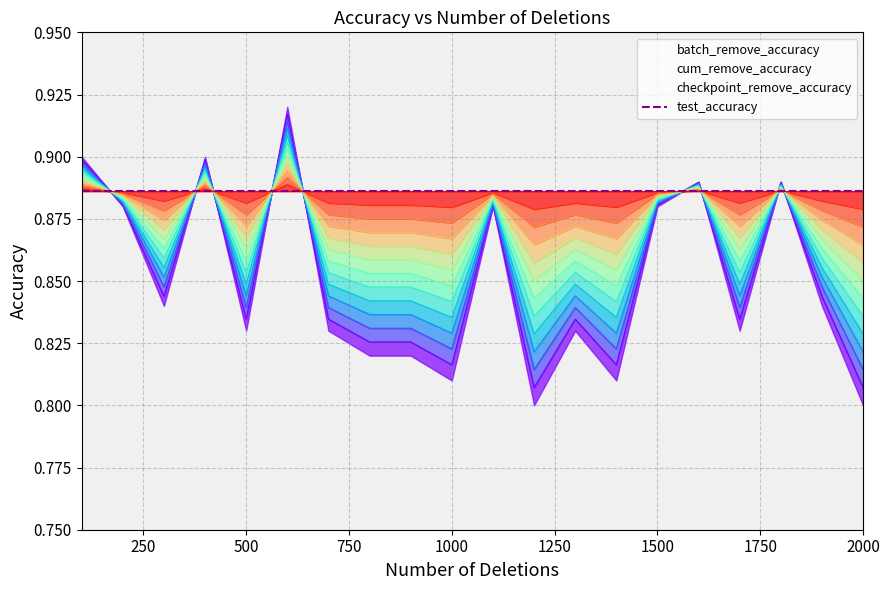

True or false: test_accuracy has a value of 0.9 at 400.

True